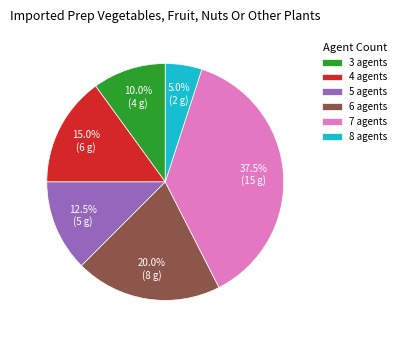

How many slices are in this pie chart?

6